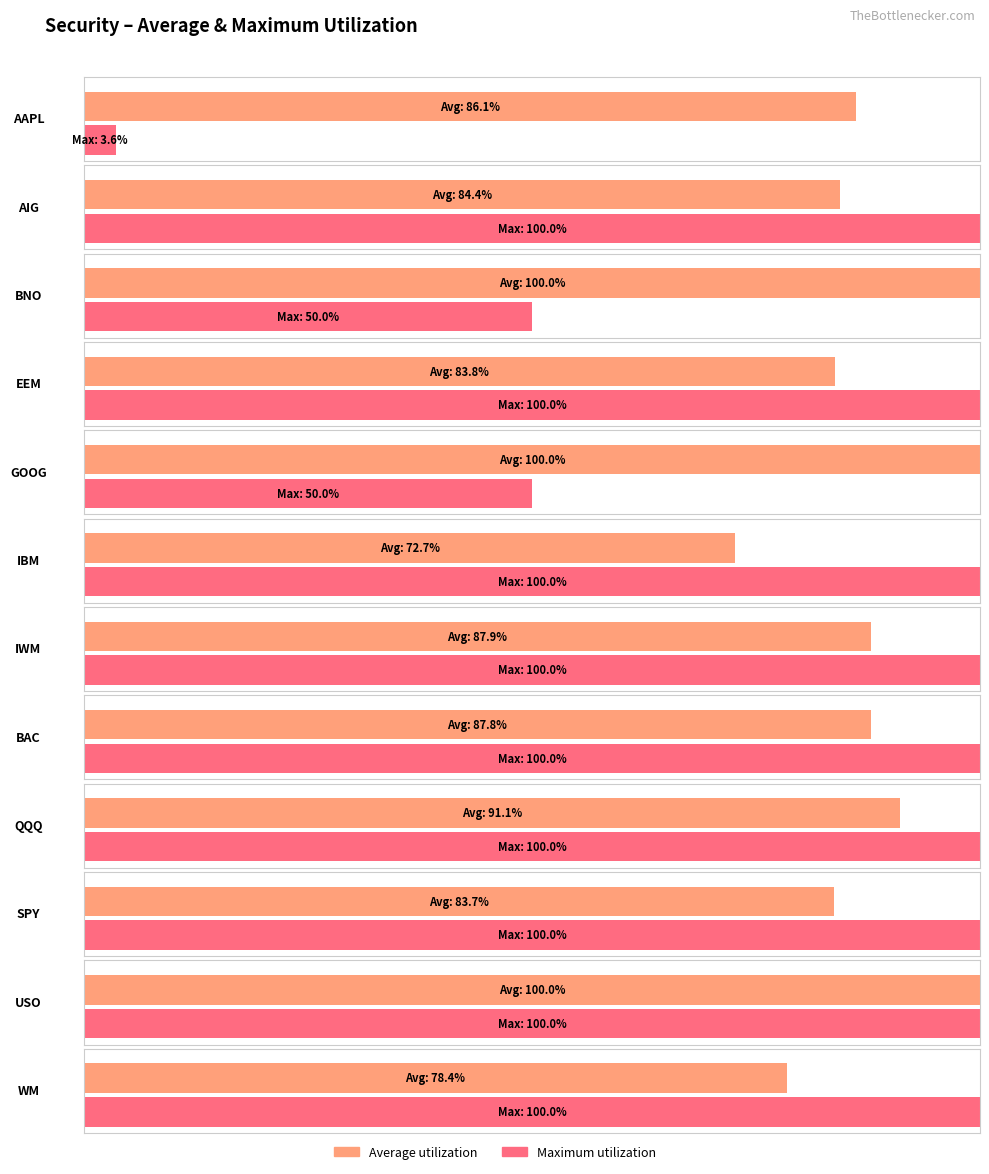

How many groups of bars are there?

12